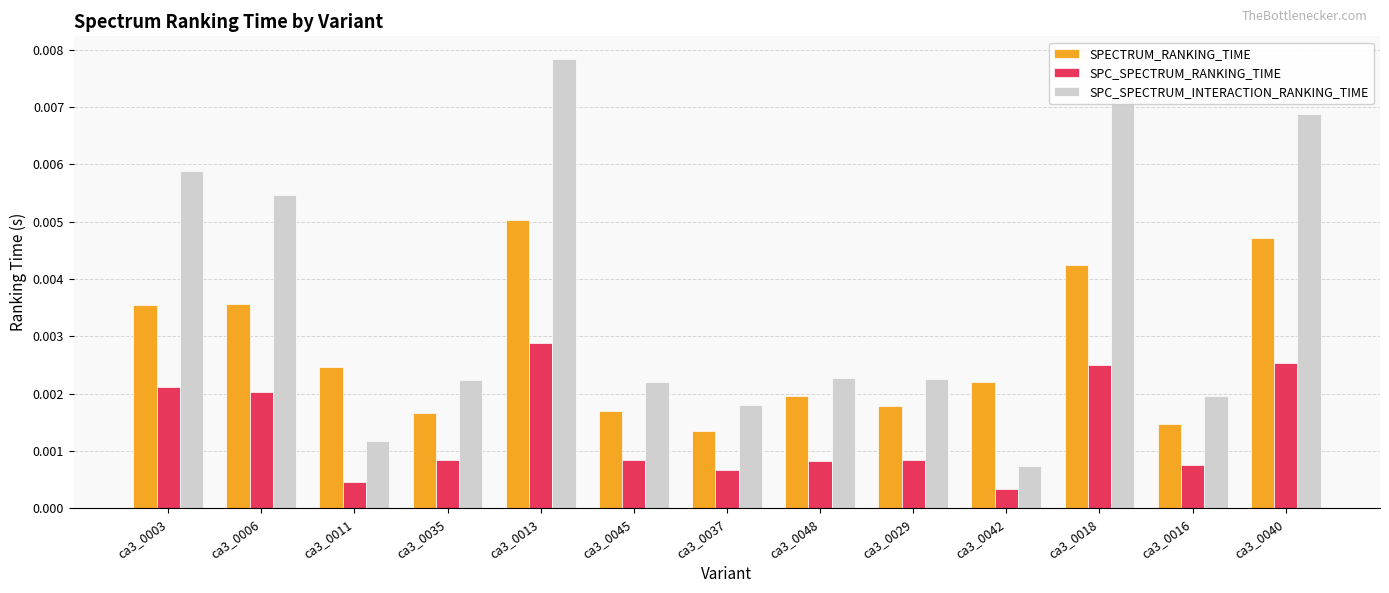

List the series in order of their overall mean, highest first.

SPC_SPECTRUM_INTERACTION_RANKING_TIME, SPECTRUM_RANKING_TIME, SPC_SPECTRUM_RANKING_TIME